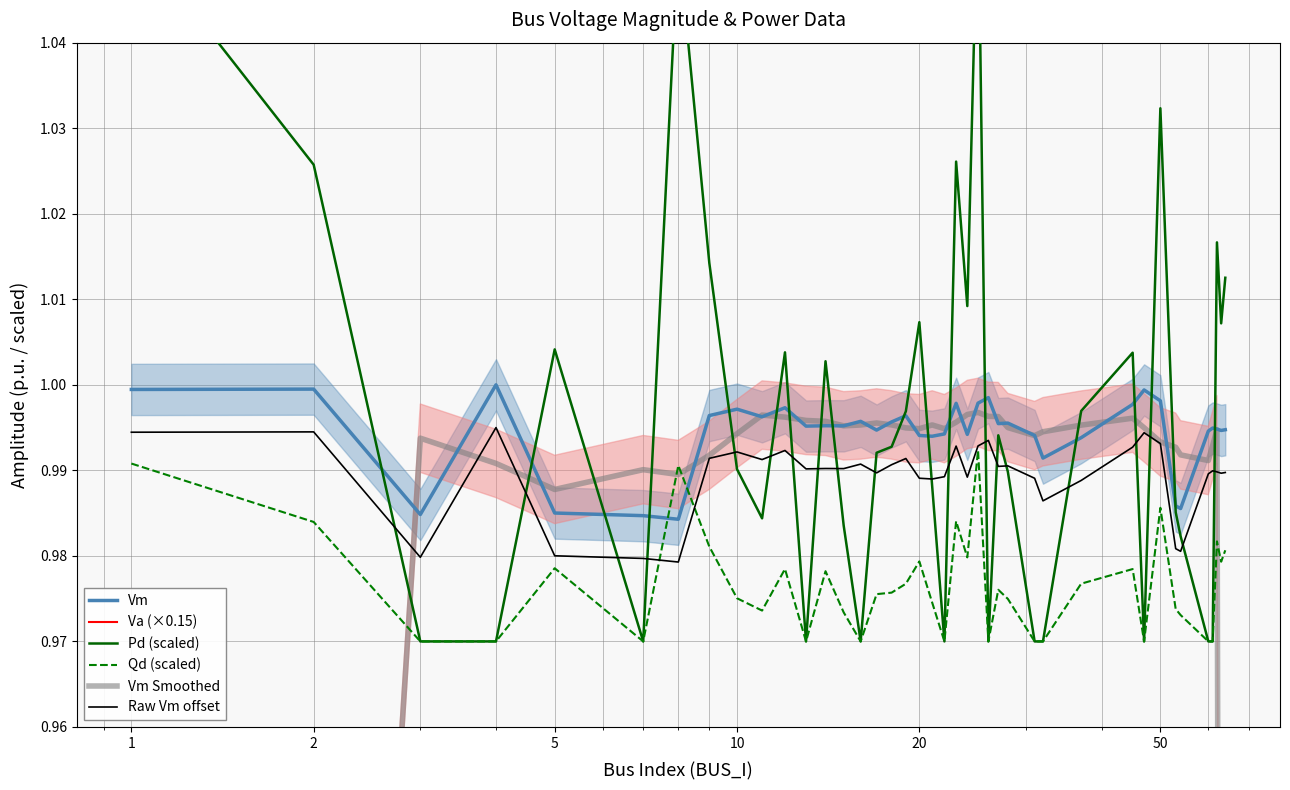

True or false: Qd (scaled) and Va (×0.15) intersect in this chart.

False